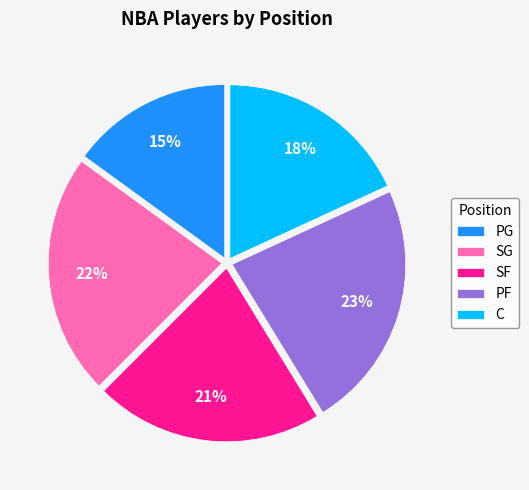

How many slices are in this pie chart?

5